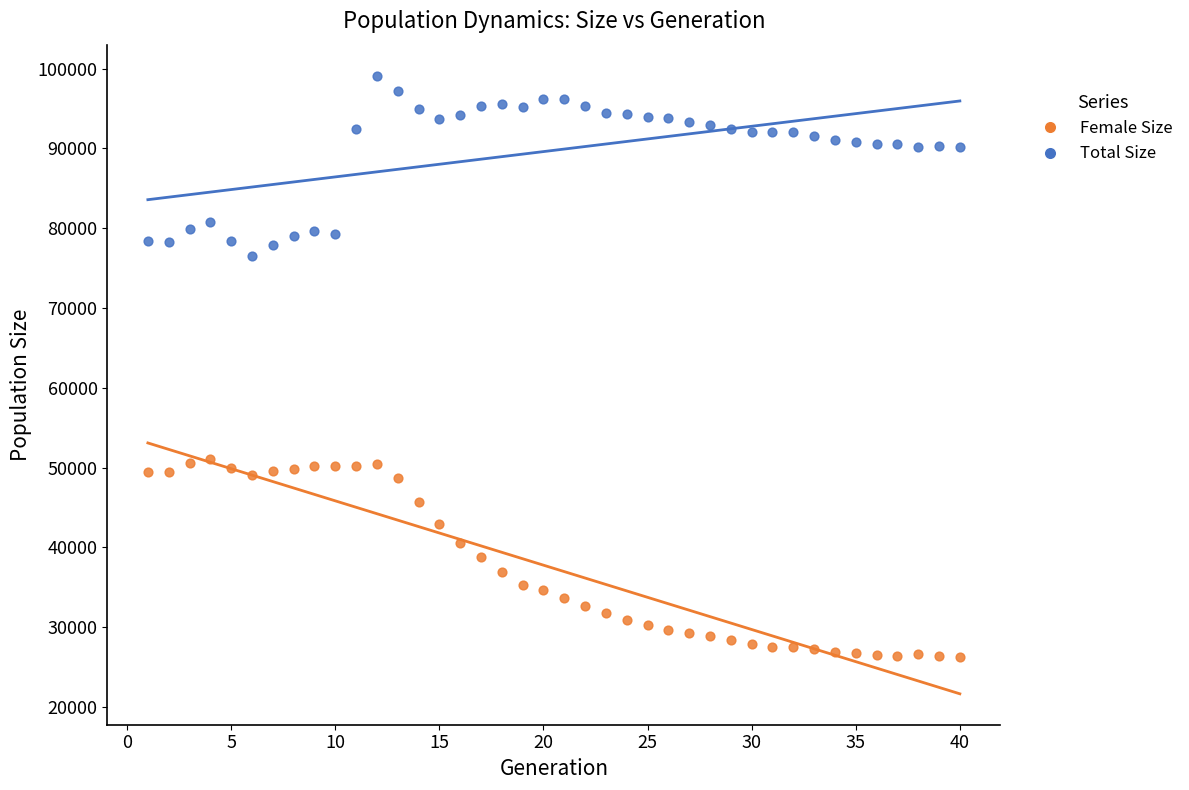

What are all the series names shown in the legend?

Female Size, Total Size